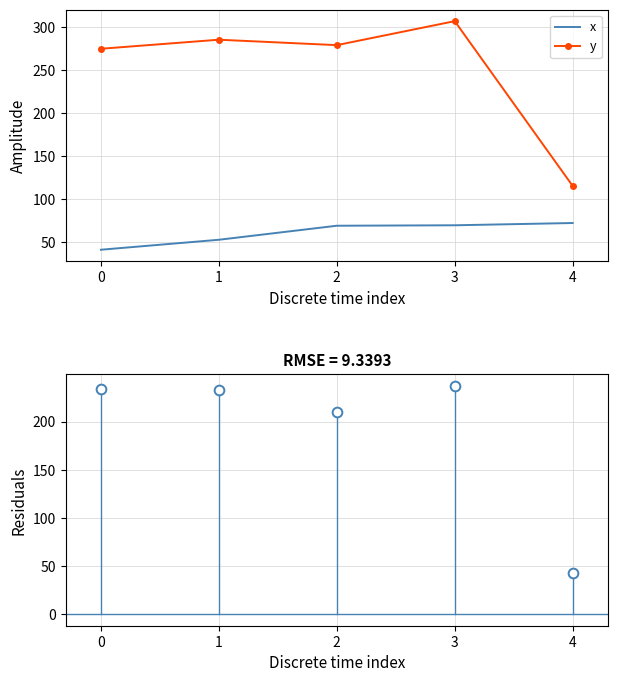

Rank the series by their maximum value, from lowest to highest.

x, Residuals, y